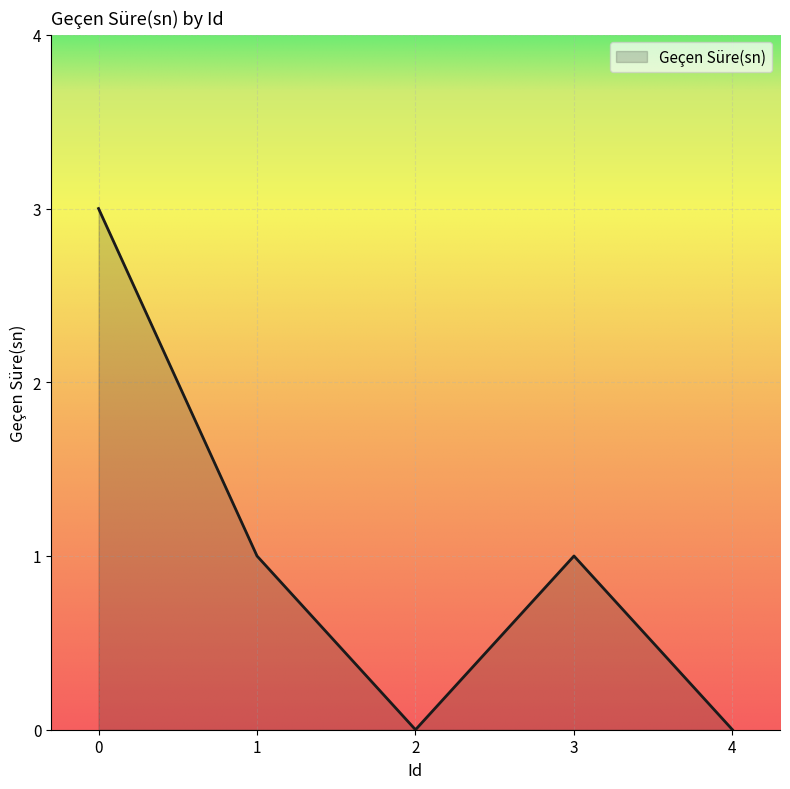

The chart shows a value of 1 at 3. True or false?

True